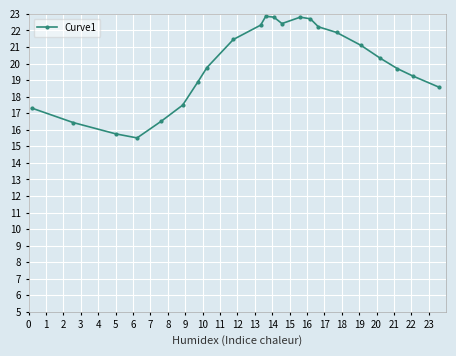

What is the value of the 12th point from the left?

22.8